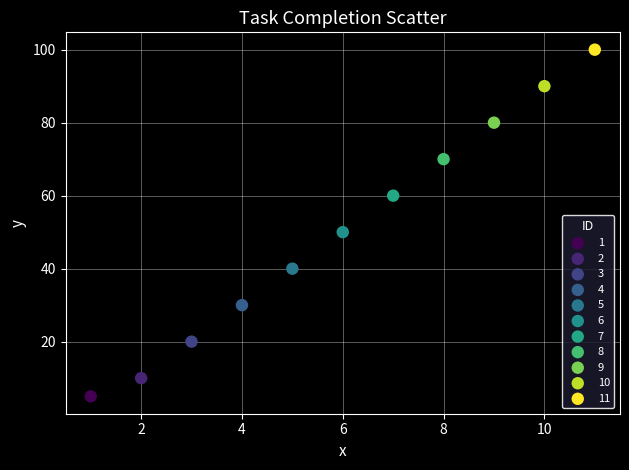

What are all the series names shown in the legend?

1, 2, 3, 4, 5, 6, 7, 8, 9, 10, 11